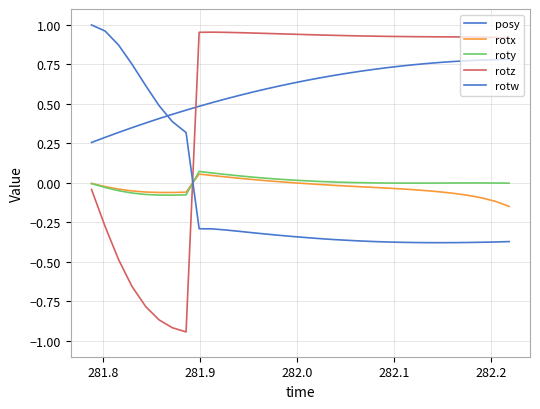

How many lines are shown in the chart?

5